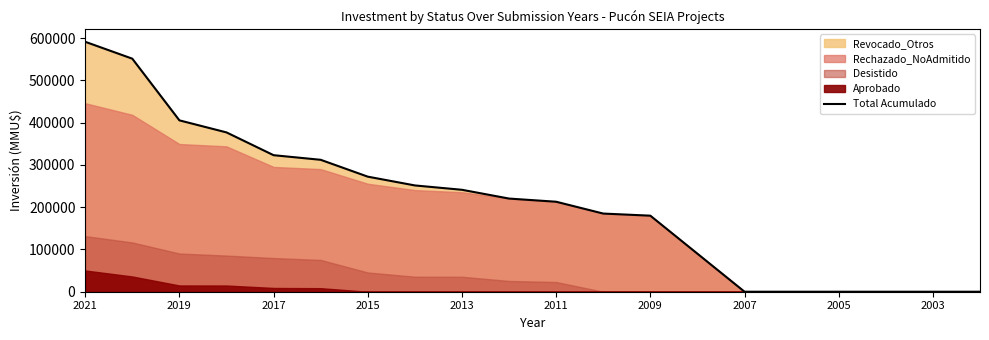

Reading right to left, what are all the values shown in this chart?

0	0	0	0	0	0	90000	180000	185000	213000	220500	241280	251587	272367	312265	323166	377110	405631	551631	591617